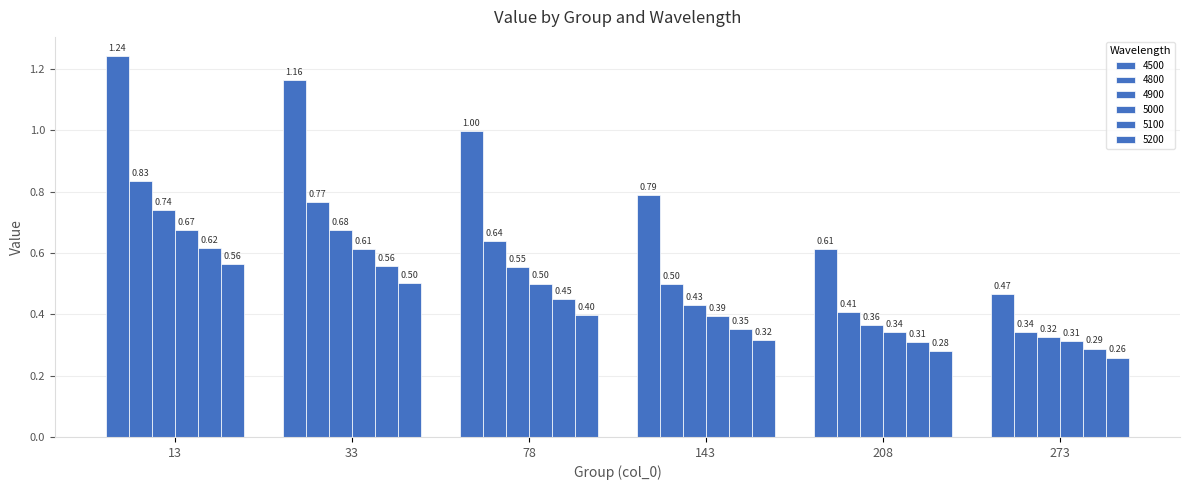

True or false: 4900 has a value of 0.6 at 78.

True